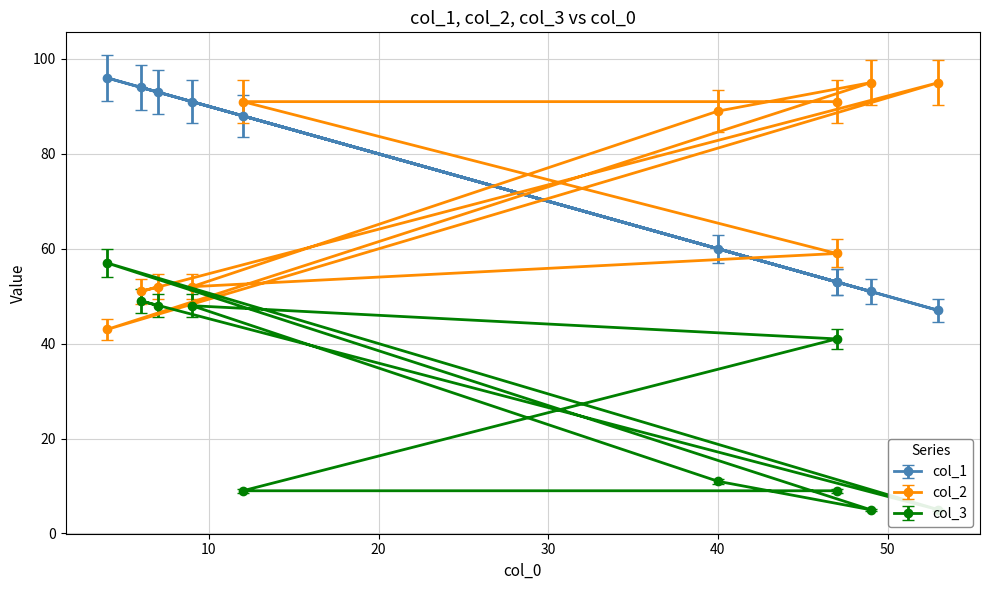

Which has a higher value, 12 or 4?

4